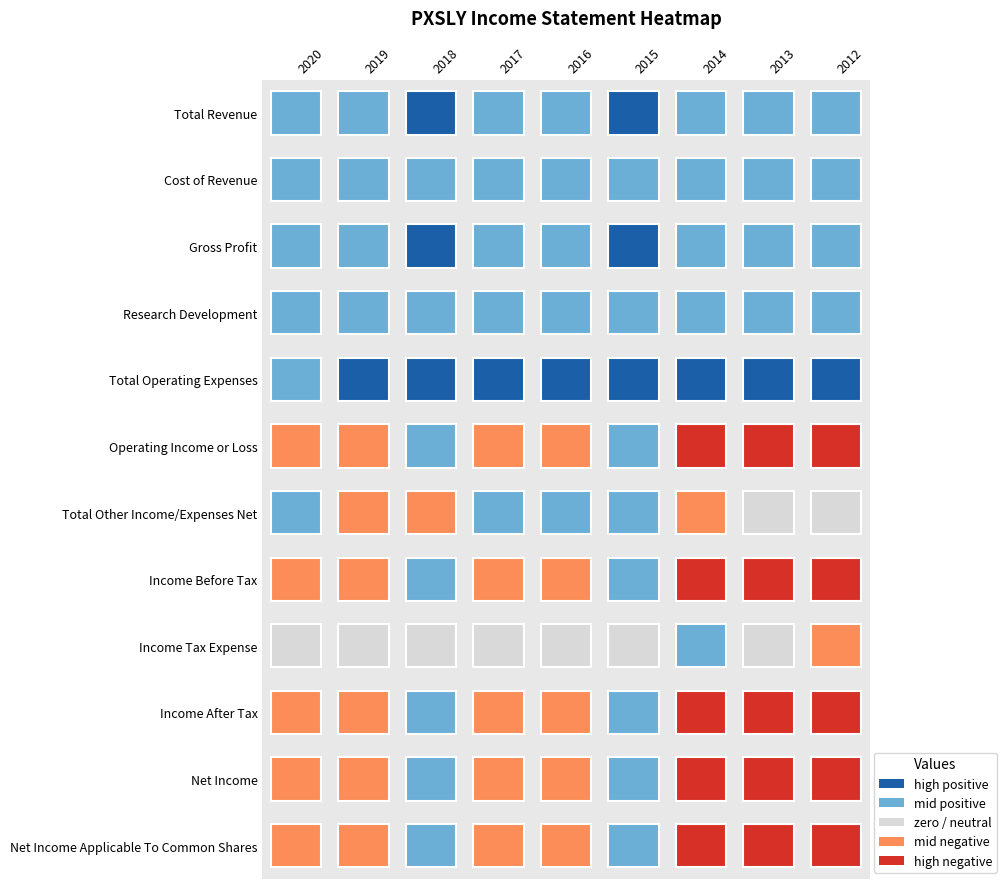

Reading left to right, list all the values displayed in this chart.

Total Revenue: 9700	9700	39000	13700	14400	45400	8000	7500	5900
Cost of Revenue: 1100	1100	1400	1000	1500	1300	3100	800	400
Gross Profit: 8600	8700	37600	12600	12900	44100	4900	6800	5500
Research Development: 2900	4900	5300	3900	2300	1300	10900	15800	17700
Total Operating Expenses: 22000	24500	33500	28300	28700	33700	42700	36400	34000
Operating Income or Loss: -12300	-14700	5500	-14600	-14400	11800	-34700	-28900	-28100
Total Other Income/Expenses Net: 1500	-800	-500	400	1600	2600	-5400	0	0
Income Before Tax: -10800	-15500	5000	-14200	-12800	14300	-40100	-28900	-28100
Income Tax Expense: 0	0	0	0	0	0	100	0	-100
Income After Tax: -10800	-15500	5000	-14200	-12800	14300	-40200	-28900	-28000
Net Income: -10800	-15500	5000	-14200	-12800	14300	-40200	-28900	-28000
Net Income Applicable To Common Shares: -10800	-15500	5000	-14200	-12800	14300	-40200	-28900	-28000